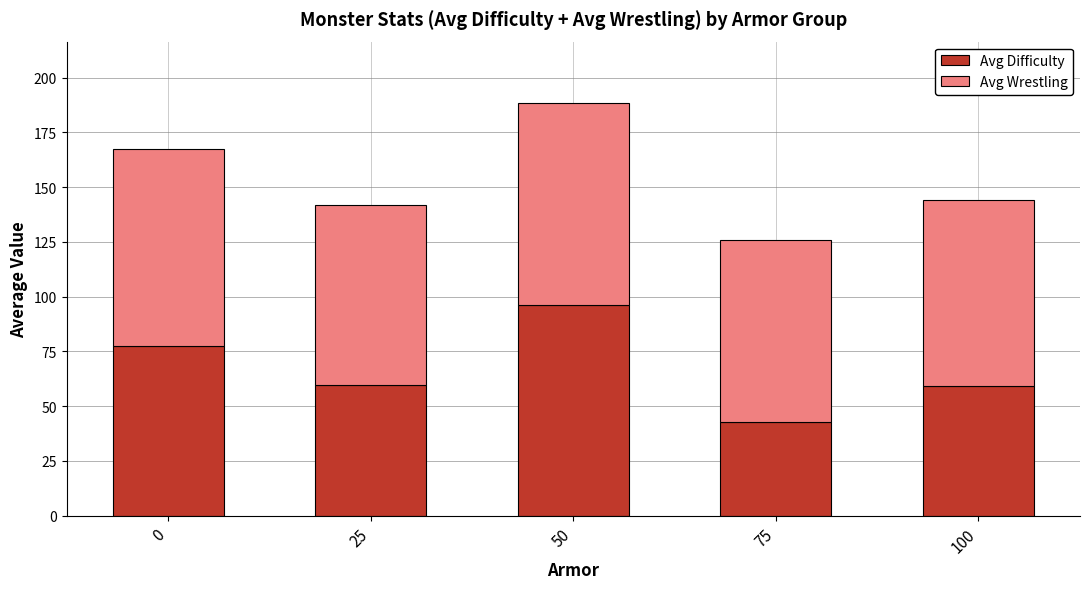

What is the difference between the maximum and minimum values in the Avg Difficulty series?

53.3